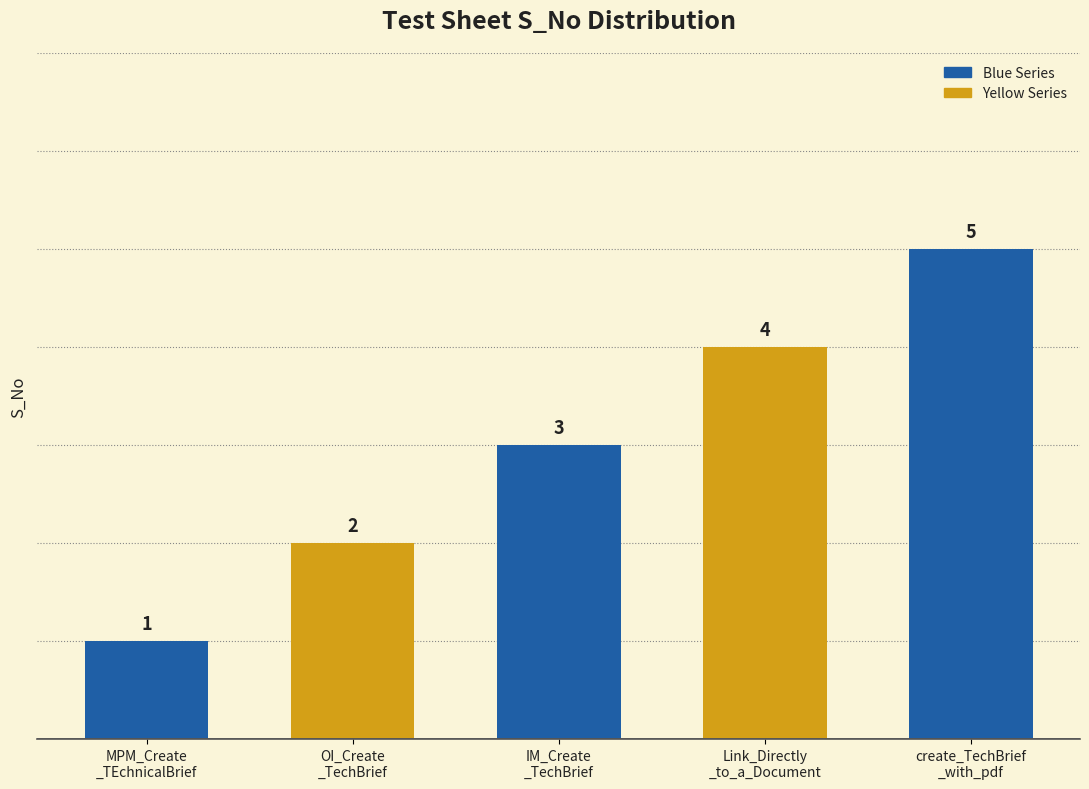

Reading left to right, what are all the values shown in this chart?

1	2	3	4	5